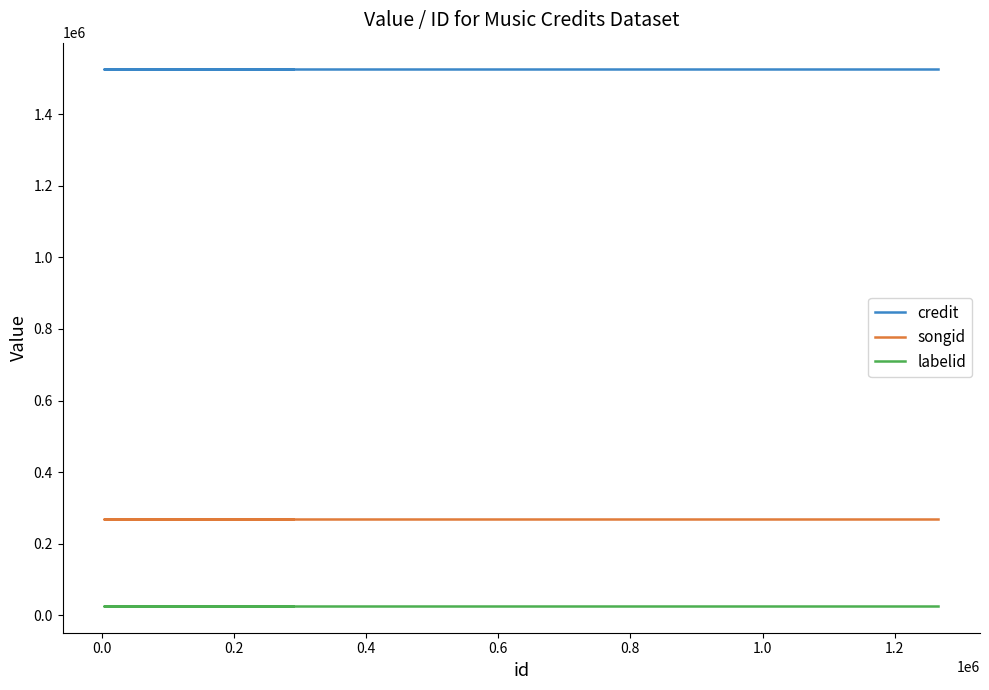

How many data points does each series have?

4